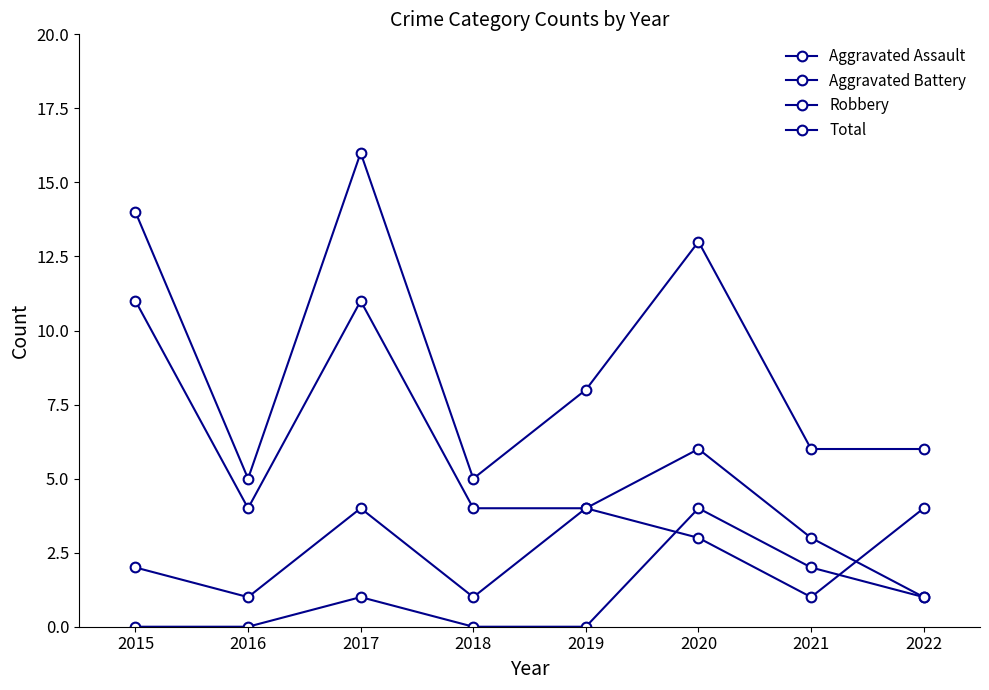

How many data points in Aggravated Battery are less than 3?

4